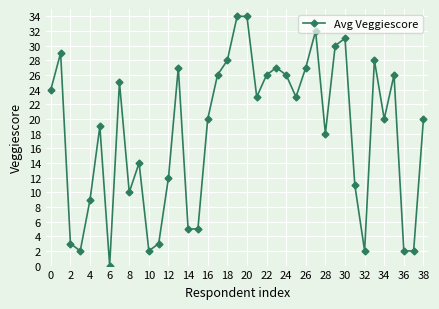

How many lines are shown in the chart?

1